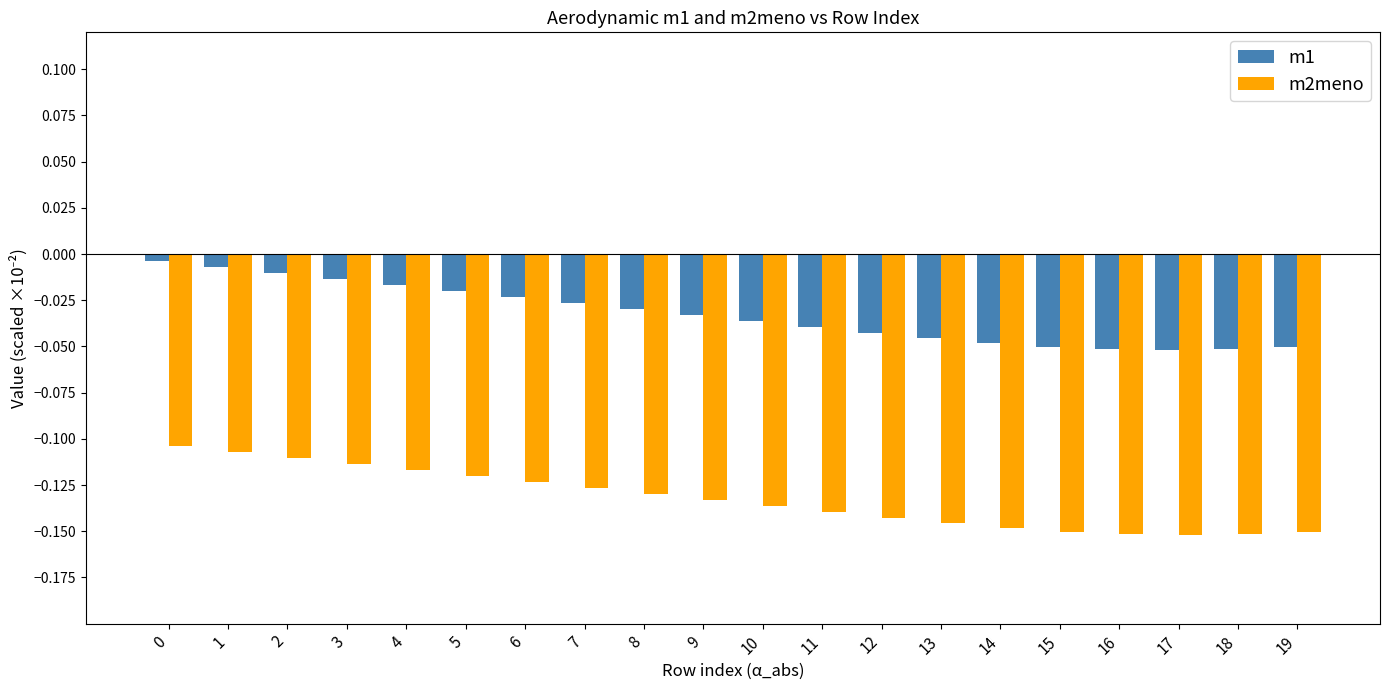

How many bars are there in each group?

2